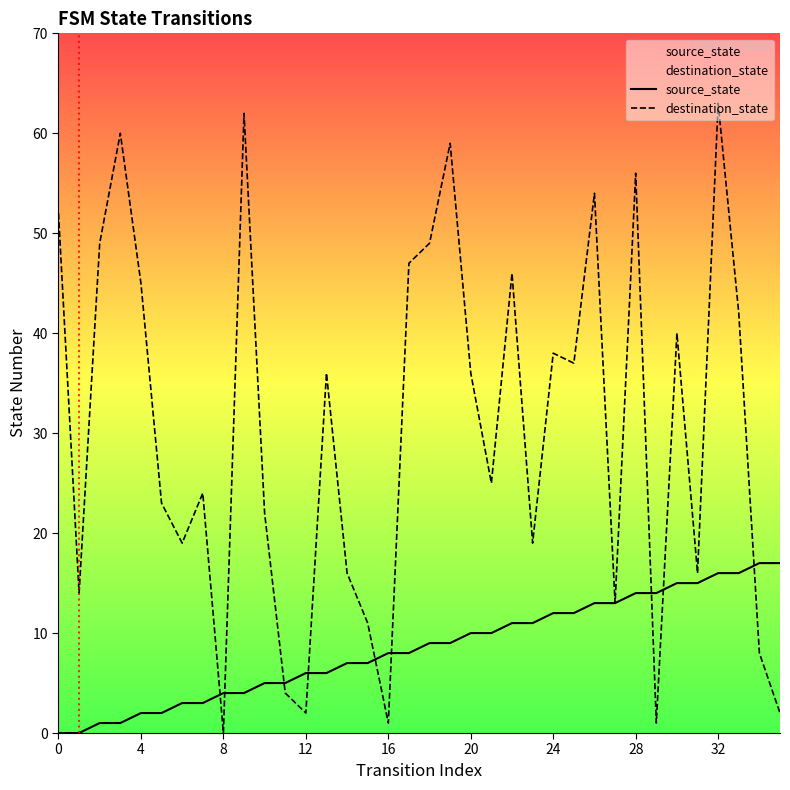

How many lines are shown in the chart?

2